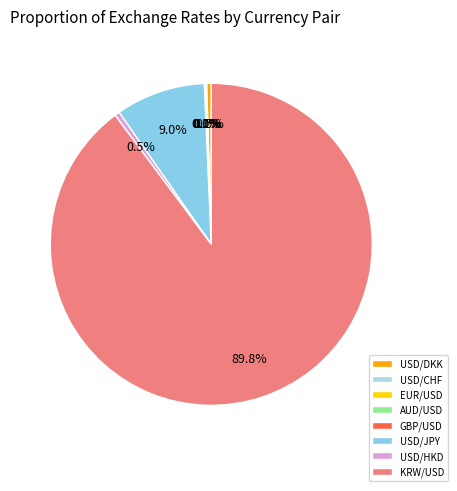

What is the ratio of the value at USD/HKD to the value at USD/JPY?

0.1